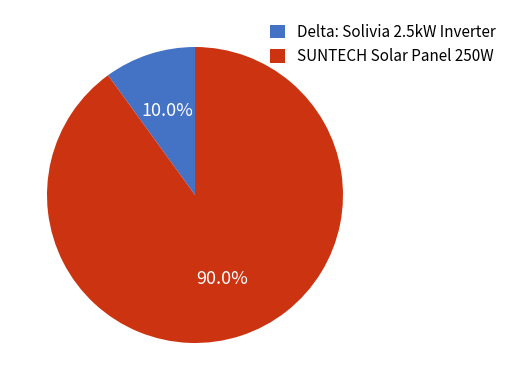

Which has a higher value, Delta: Solivia 2.5kW Inverter or SUNTECH Solar Panel 250W?

SUNTECH Solar Panel 250W